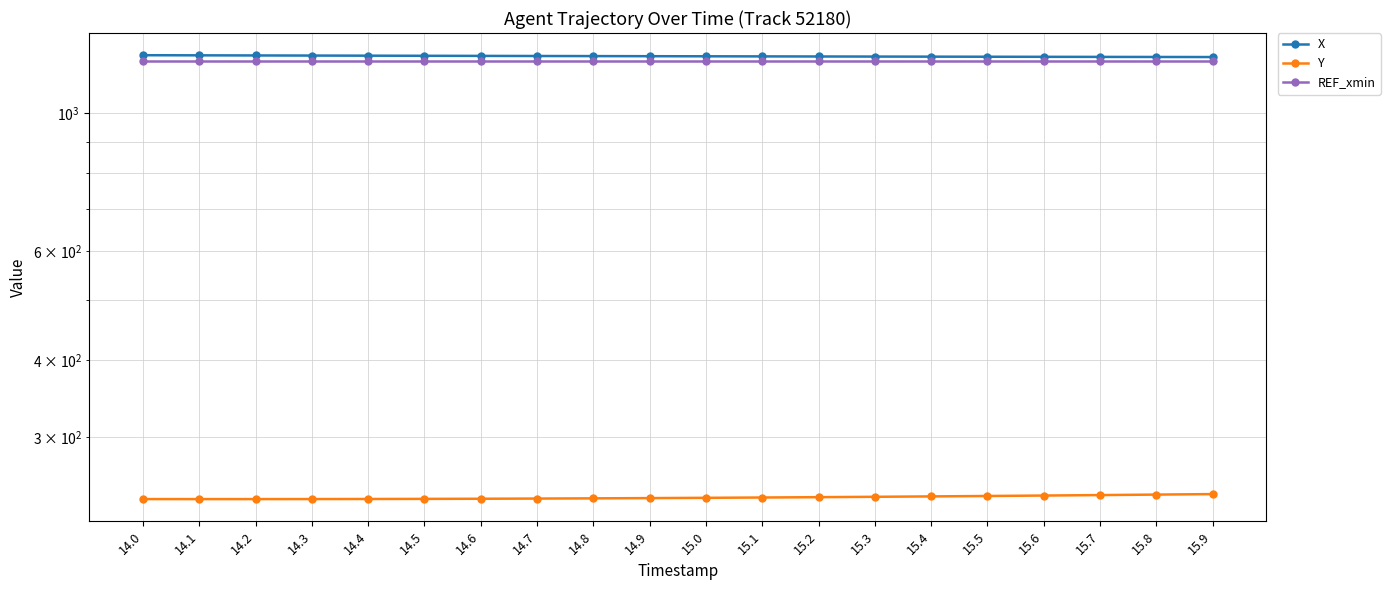

At which label is X closest to 1236?

15.0